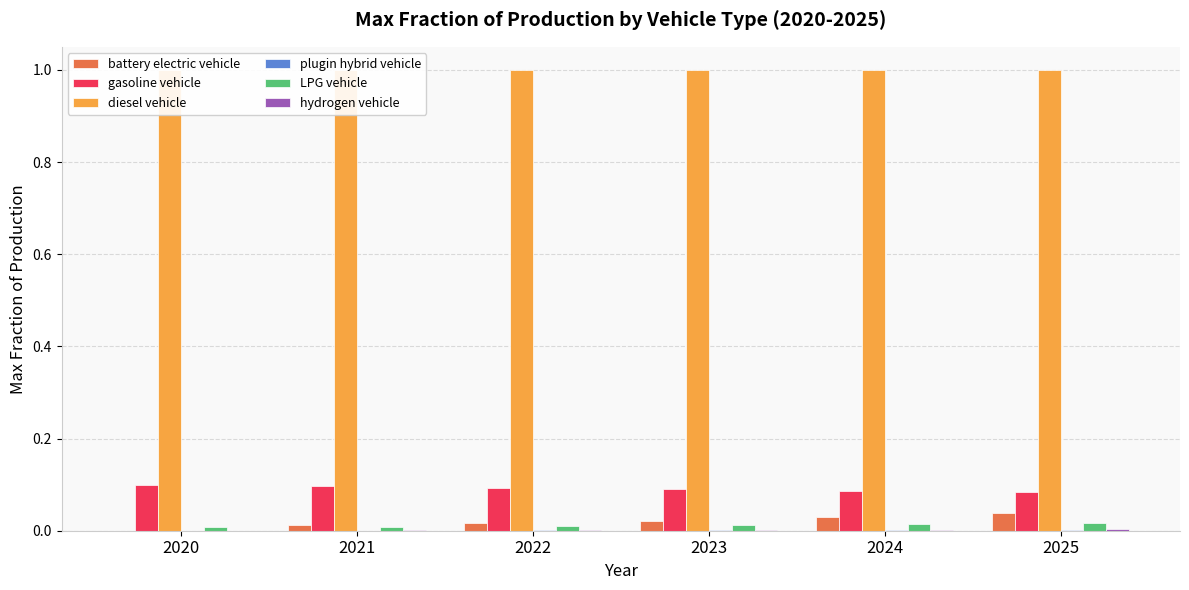

How many series are shown in this chart?

6